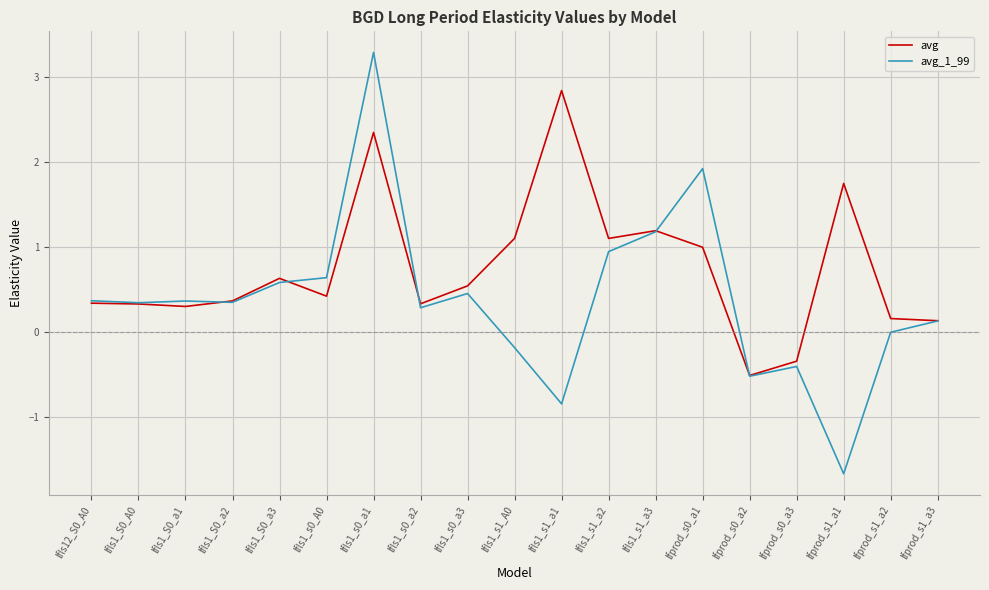

Rank the series at lfls1_s1_a1 from lowest to highest value.

avg_1_99, avg